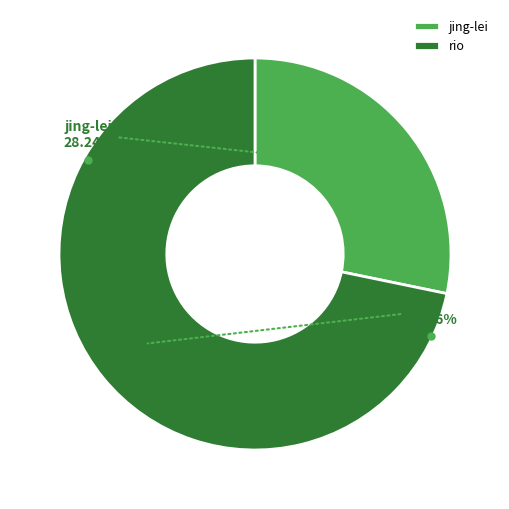

Approximately how many times larger is the value at jing-lei compared to rio?

0.4